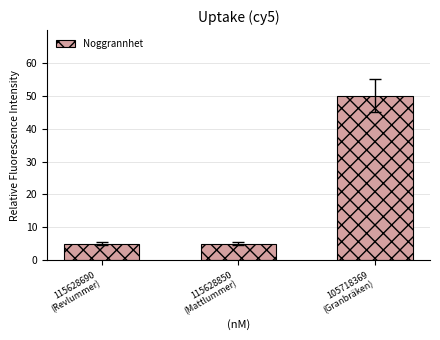

What is the greatest value displayed?

50